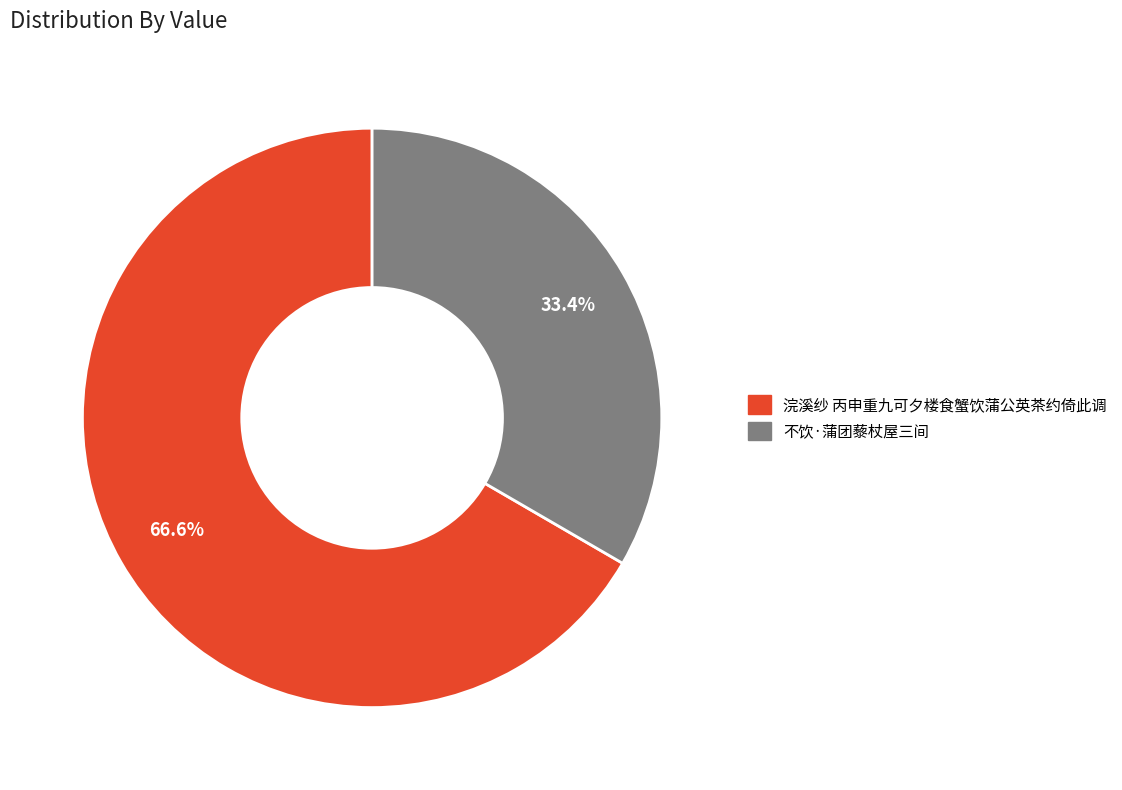

The 浣溪纱 丙申重九可夕楼食蟹饮蒲公英茶约倚此调 slice represents 67% of the pie. True or false?

True